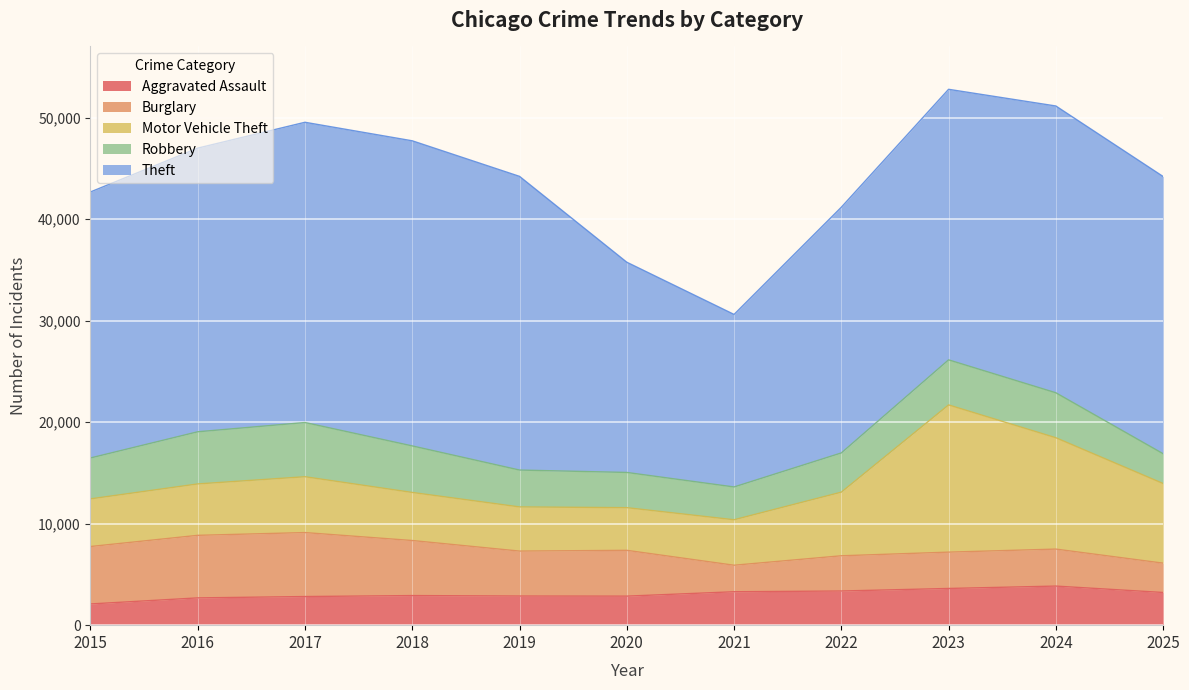

True or false: Aggravated Assault has a value of 4815 at 2017.

False